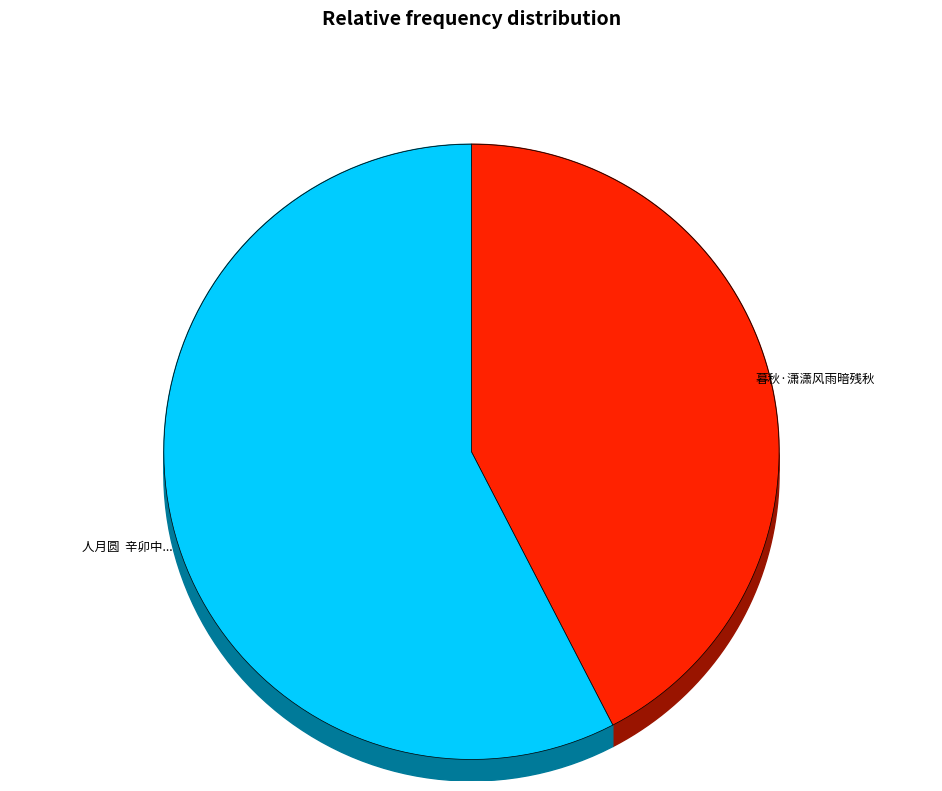

Which category has the smallest portion of the pie?

暮秋·潇潇风雨暗残秋